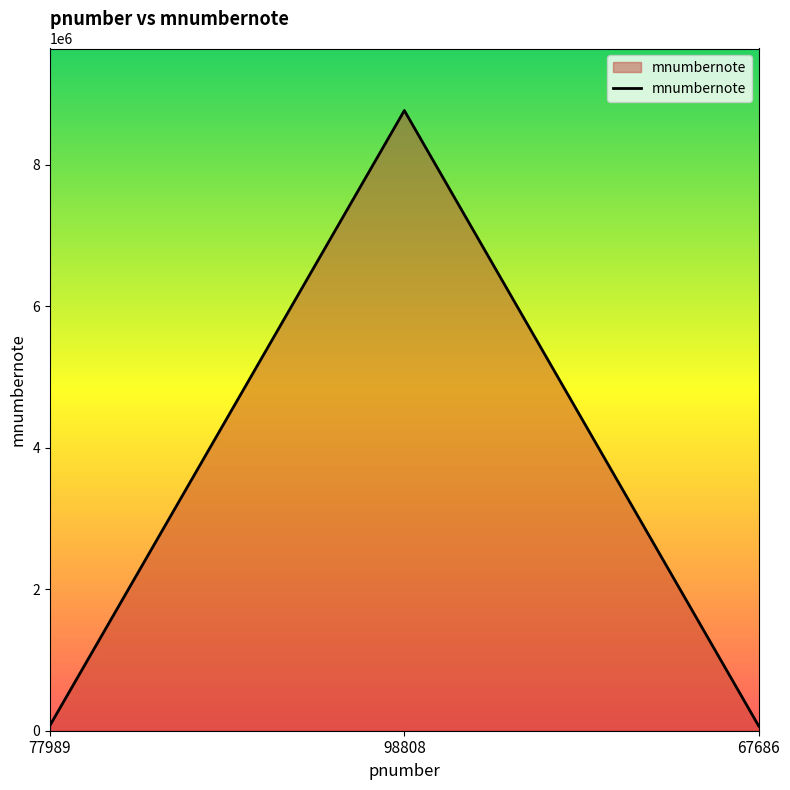

Is it true that the value at 98808 is 2442725?

False